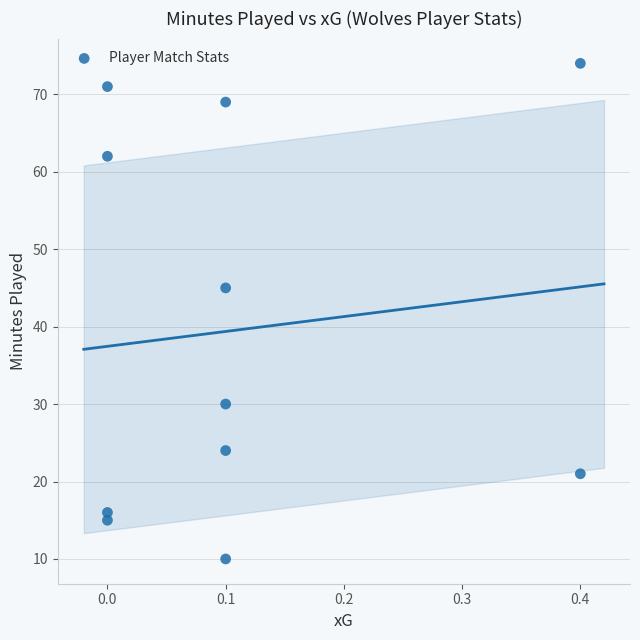

What Y value in the scatter plot is closest to 42?

45